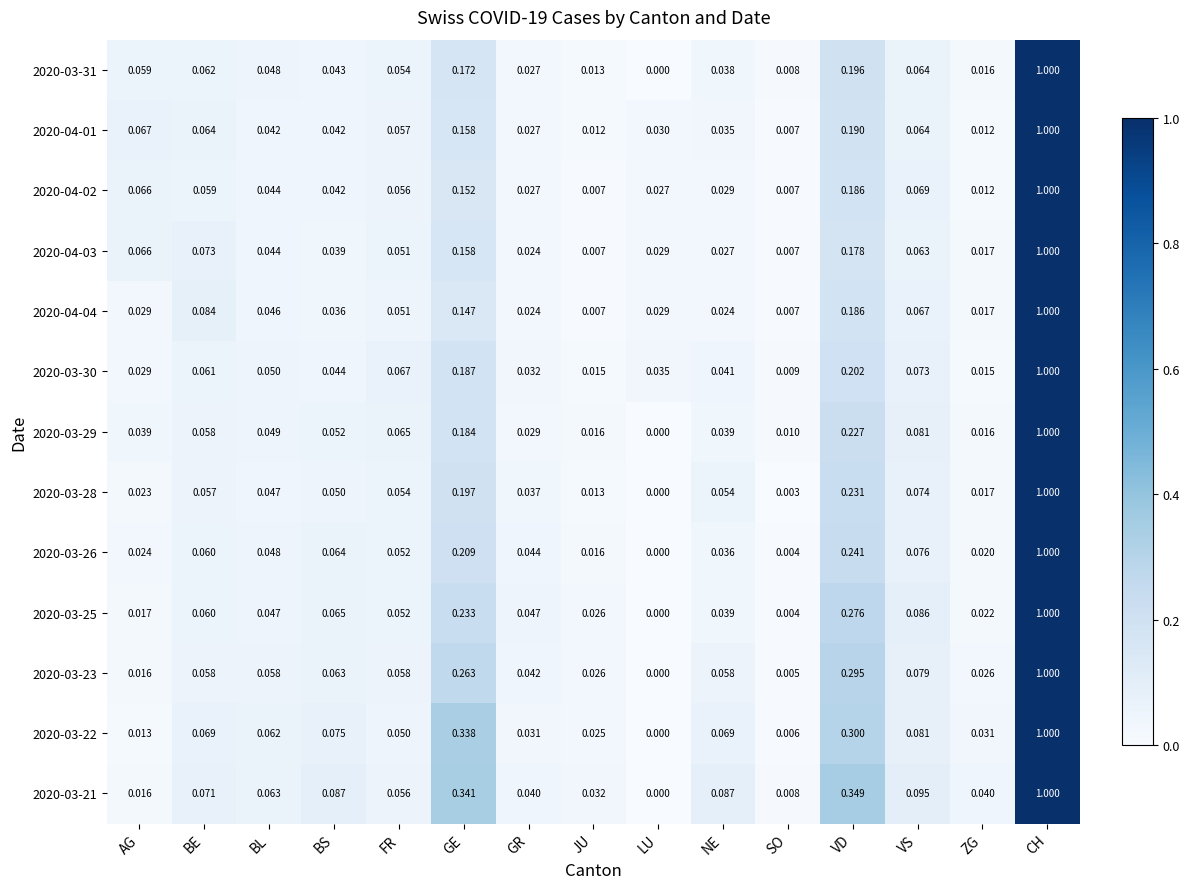

At which category is the sum across all series the highest?

CH